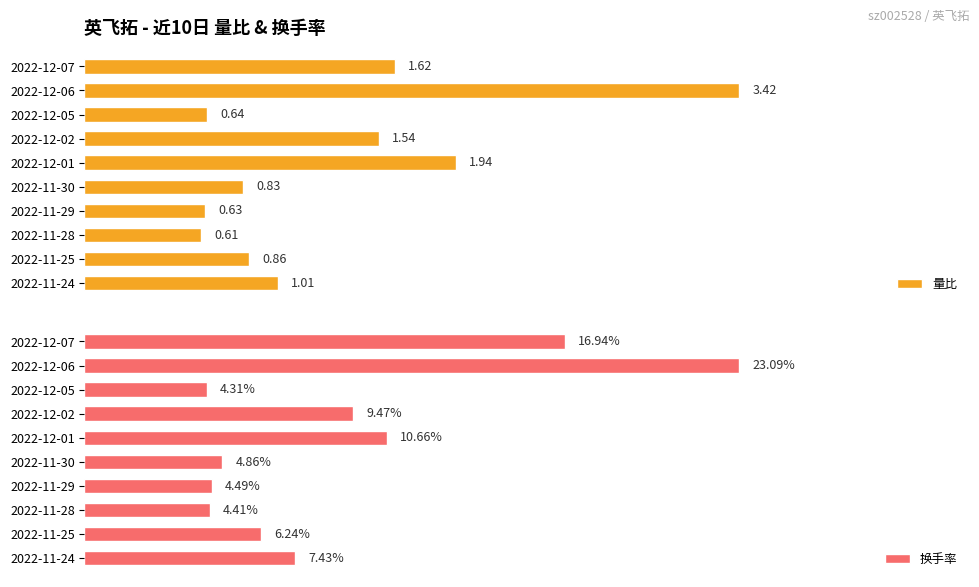

List the labels in order of 量比 value, largest first.

2022-12-06, 2022-12-01, 2022-12-07, 2022-12-02, 2022-11-24, 2022-11-25, 2022-11-30, 2022-12-05, 2022-11-29, 2022-11-28